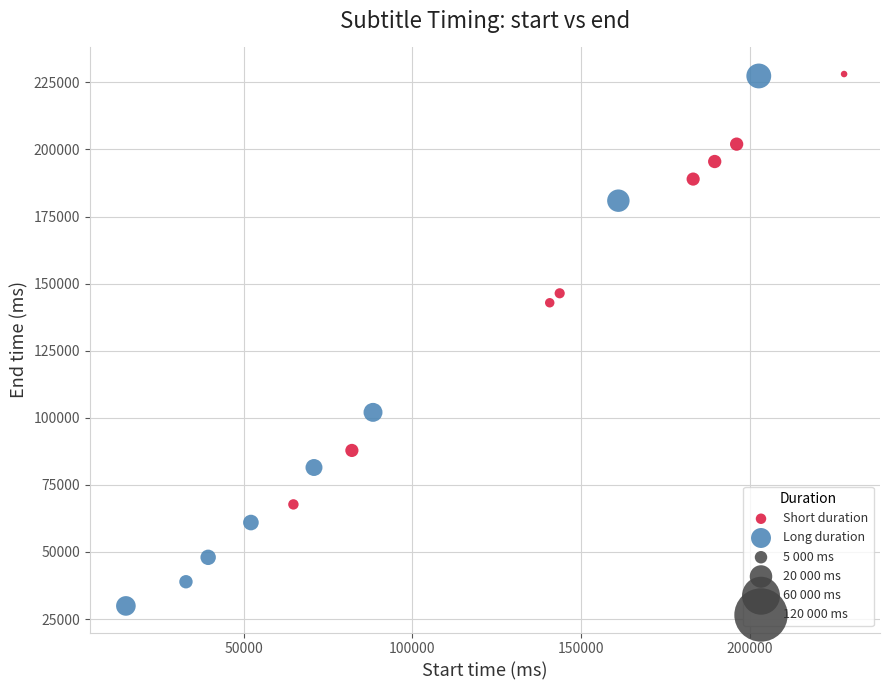

Which series has the largest Y range (max minus min)?

Long duration